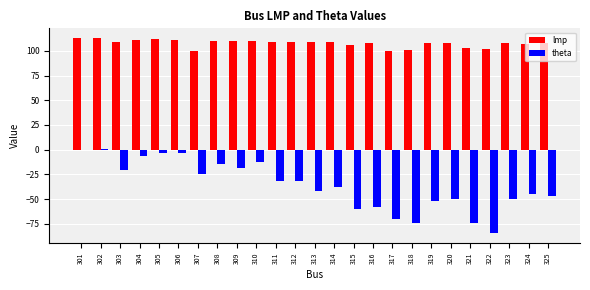

The value of lmp at 319 is 108.1. True or false?

True